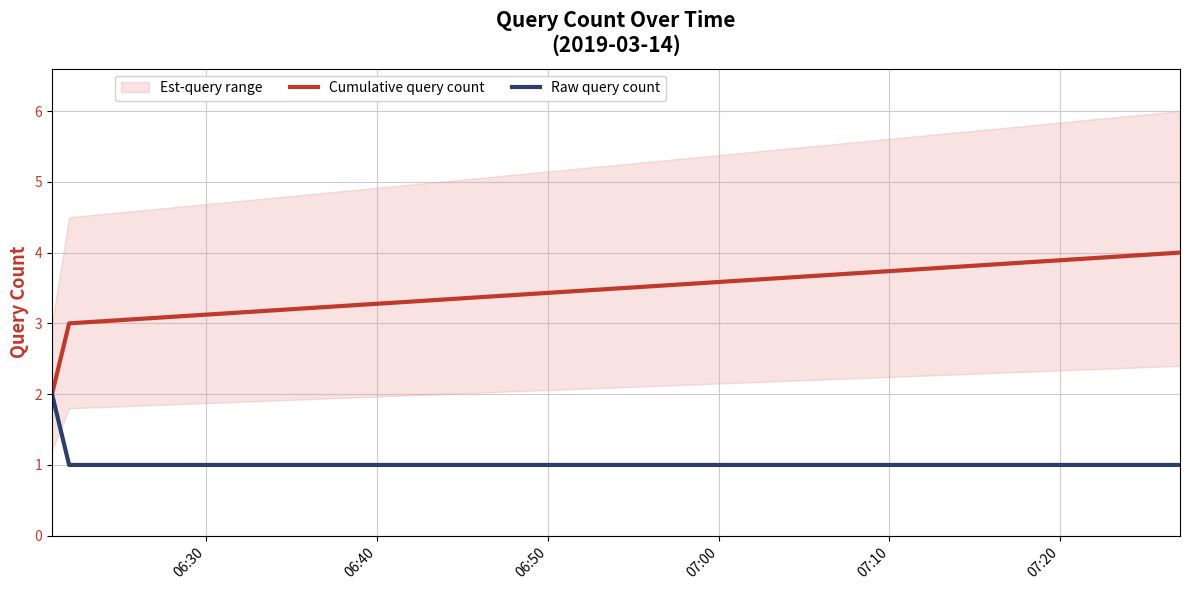

What is the difference between the maximum and second lowest values in the Raw query count series?

1